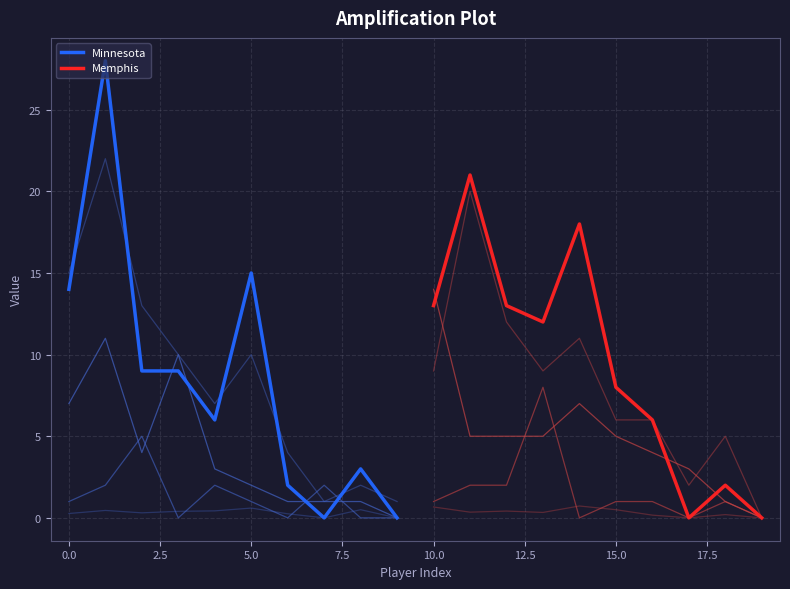

Reading right to left, transcribe all the data shown in this chart.

FG%: (total)=0.0	pargoje01=0.2	pondequ01=0.0	mayooj01=0.2	randoza01=0.5	speigma01=0.7	conlemi01=0.3	allento01=0.4	gayru01=0.3	cunnida01=0.7	millebr01=0.0	beaslmi01=0.5	leema01=0.0	tollian01=0.2	ellinwa01=0.6	johnswe01=0.4	webstma02=0.4	ridnolu01=0.3	loveke01=0.5	willide02=0.3
FGA: (total)=0.0	pargoje01=5.0	pondequ01=2.0	mayooj01=6.0	randoza01=6.0	speigma01=11.0	conlemi01=9.0	allento01=12.0	gayru01=20.0	cunnida01=9.0	millebr01=1.0	beaslmi01=2.0	leema01=1.0	tollian01=4.0	ellinwa01=10.0	johnswe01=7.0	webstma02=10.0	ridnolu01=13.0	loveke01=22.0	willide02=15.0
PTS: (total)=0.0	pargoje01=2.0	pondequ01=0.0	mayooj01=6.0	randoza01=8.0	speigma01=18.0	conlemi01=12.0	allento01=13.0	gayru01=21.0	cunnida01=13.0	millebr01=0.0	beaslmi01=3.0	leema01=0.0	tollian01=2.0	ellinwa01=15.0	johnswe01=6.0	webstma02=9.0	ridnolu01=9.0	loveke01=28.0	willide02=14.0
AST: (total)=0.0	pargoje01=1.0	pondequ01=0.0	mayooj01=1.0	randoza01=1.0	speigma01=0.0	conlemi01=8.0	allento01=2.0	gayru01=2.0	cunnida01=1.0	millebr01=0.0	beaslmi01=0.0	leema01=2.0	tollian01=0.0	ellinwa01=1.0	johnswe01=2.0	webstma02=0.0	ridnolu01=5.0	loveke01=2.0	willide02=1.0
TRB: (total)=0.0	pargoje01=1.0	pondequ01=3.0	mayooj01=4.0	randoza01=5.0	speigma01=7.0	conlemi01=5.0	allento01=5.0	gayru01=5.0	cunnida01=14.0	millebr01=0.0	beaslmi01=1.0	leema01=1.0	tollian01=1.0	ellinwa01=2.0	johnswe01=3.0	webstma02=10.0	ridnolu01=4.0	loveke01=11.0	willide02=7.0